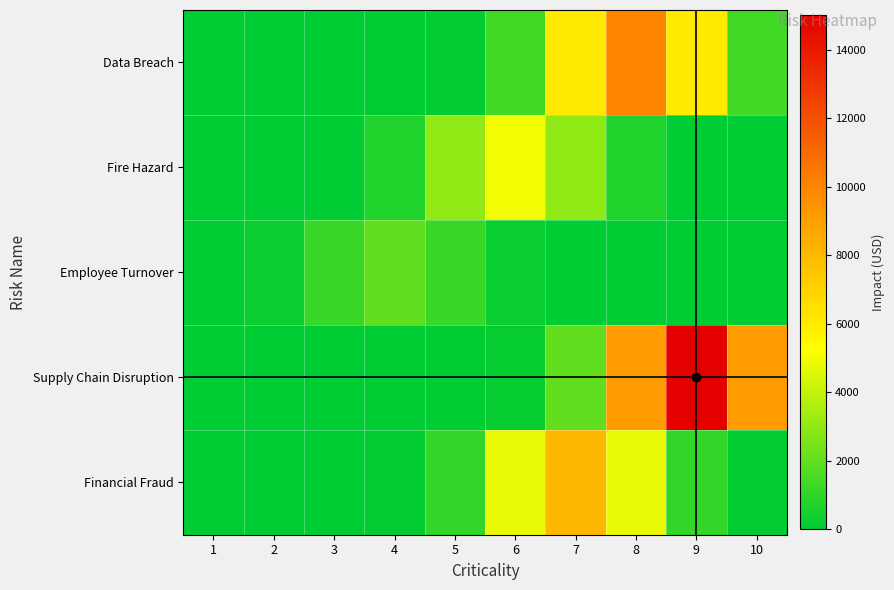

Which series has the largest range (max minus min)?

Supply Chain Disruption